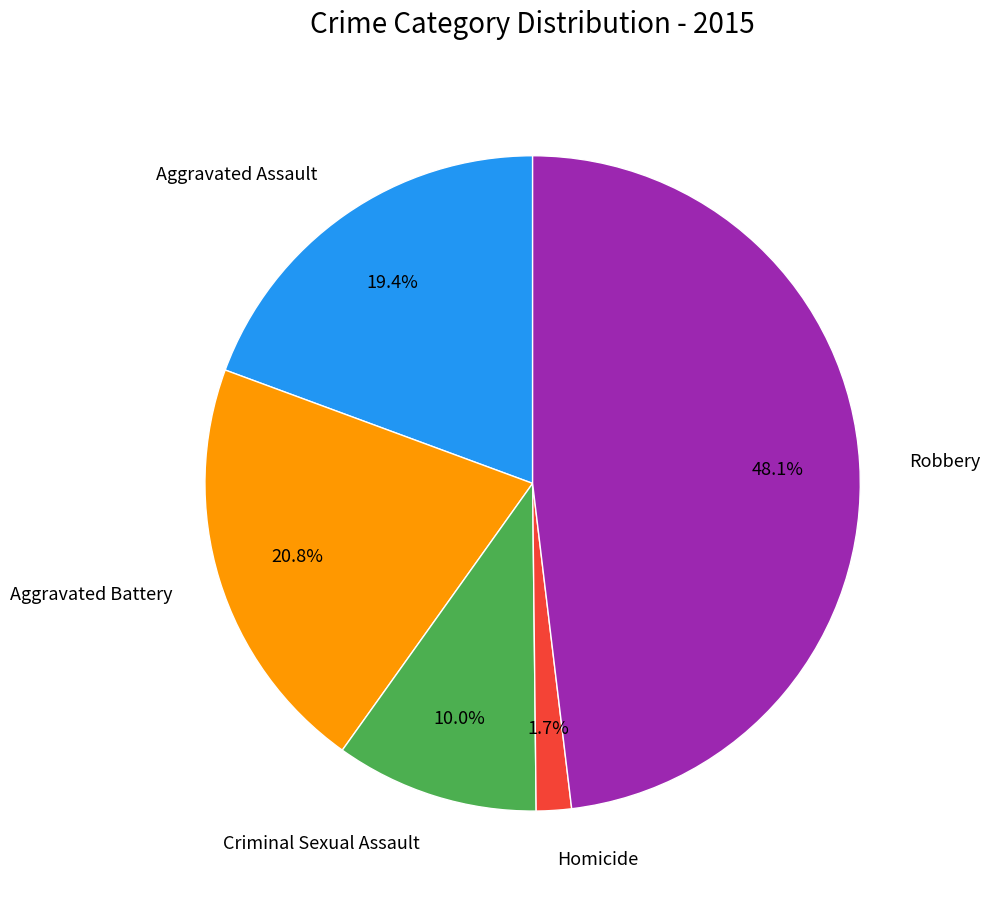

How many segments does this pie chart have?

5